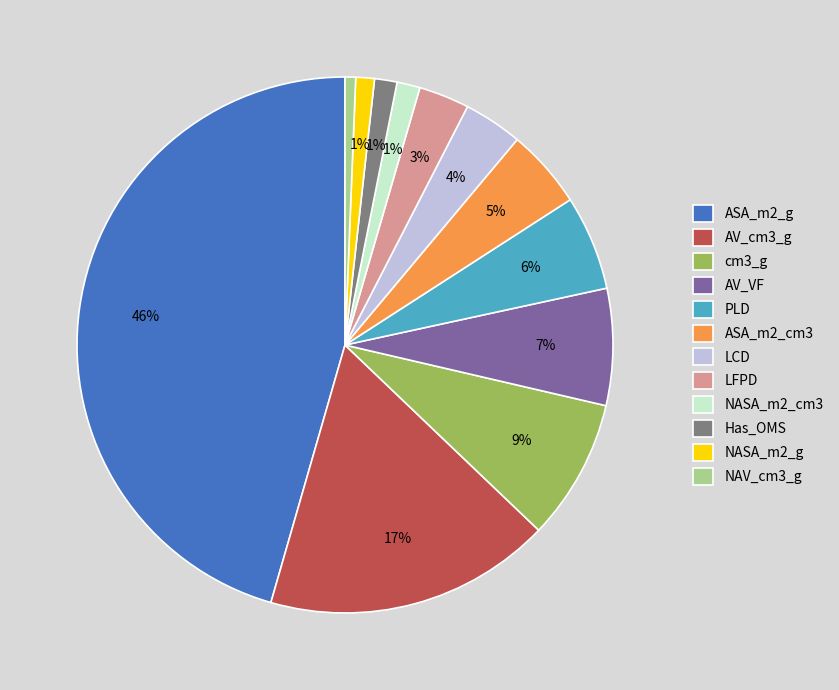

To the nearest percent, what portion does AV_cm3_g represent?

17%